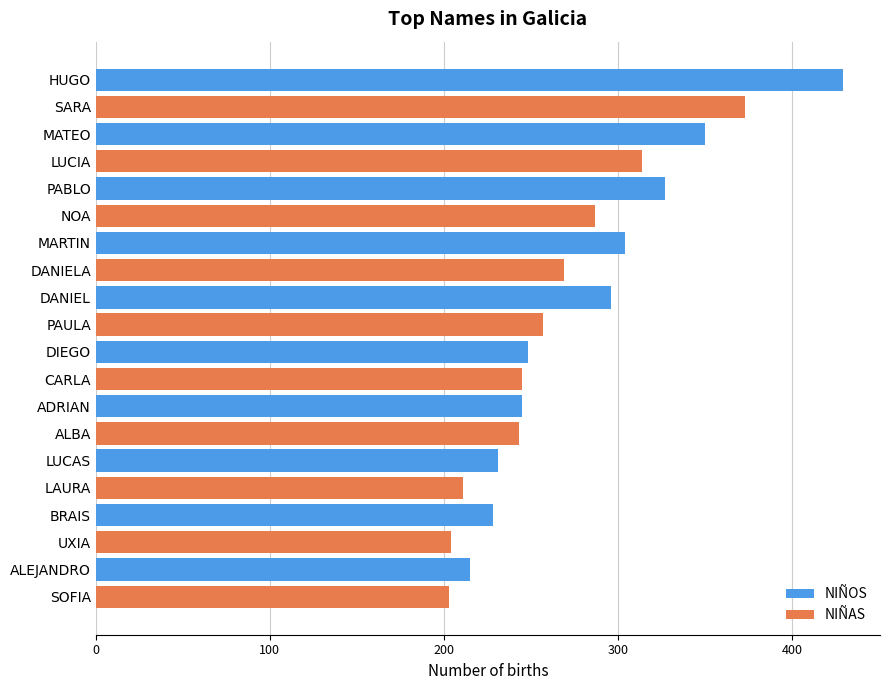

Rank the series by their maximum value, from lowest to highest.

NIÑAS, NIÑOS